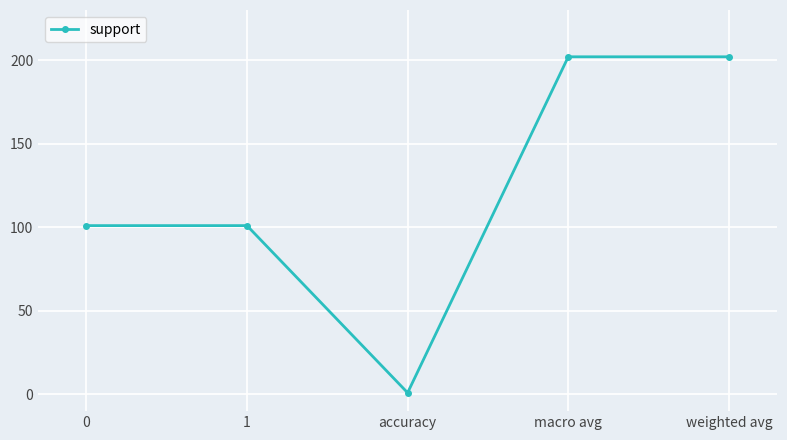

What is the maximum value shown in the chart?

202